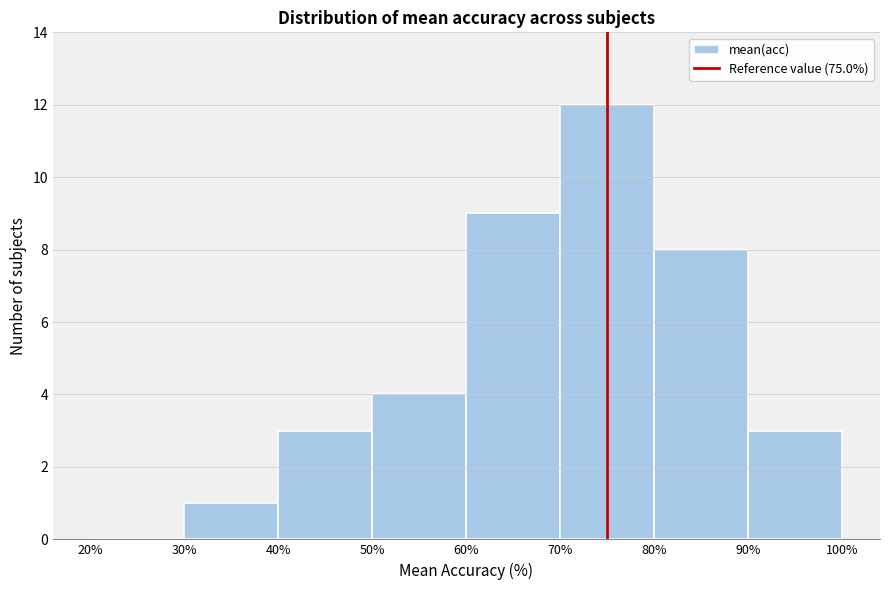

Reading left to right, transcribe this chart: for each bar, give the range it covers on the x-axis and its height. The values are not printed on the chart, so give them approximately, as read against the axis.

20% to 30%: 0
30% to 40%: 1
40% to 50%: 3
50% to 60%: 4
60% to 70%: 9
70% to 80%: 12
80% to 90%: 8
90% to 100%: 3